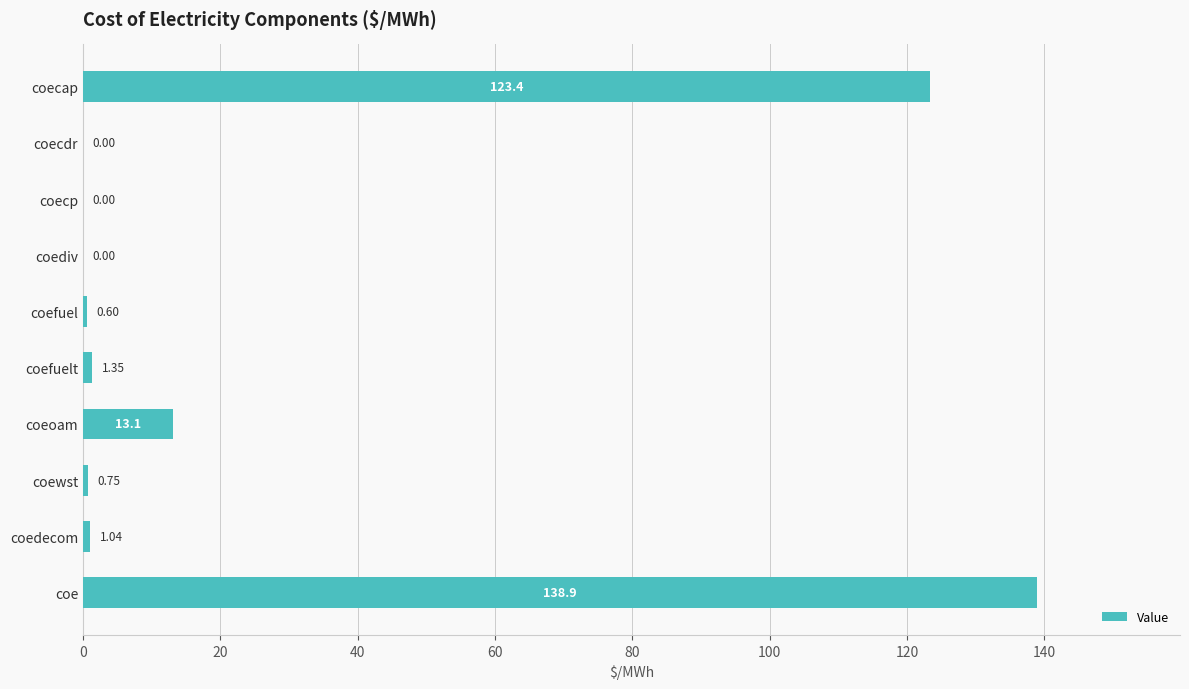

What is the change in value from coediv to coefuel?

+0.6